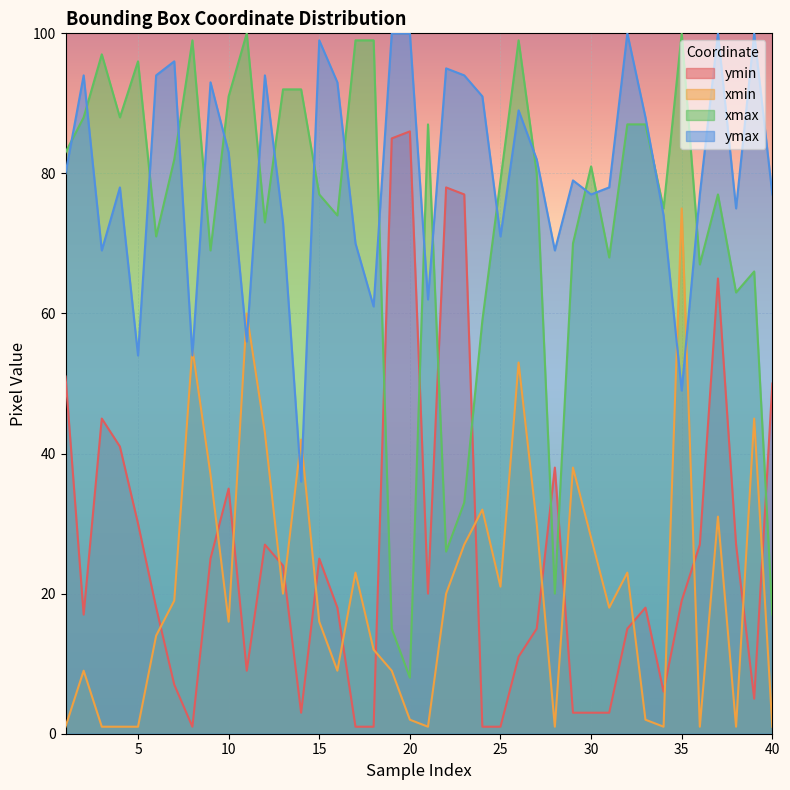

What is the difference between the maximum and minimum values in the xmax series?

92